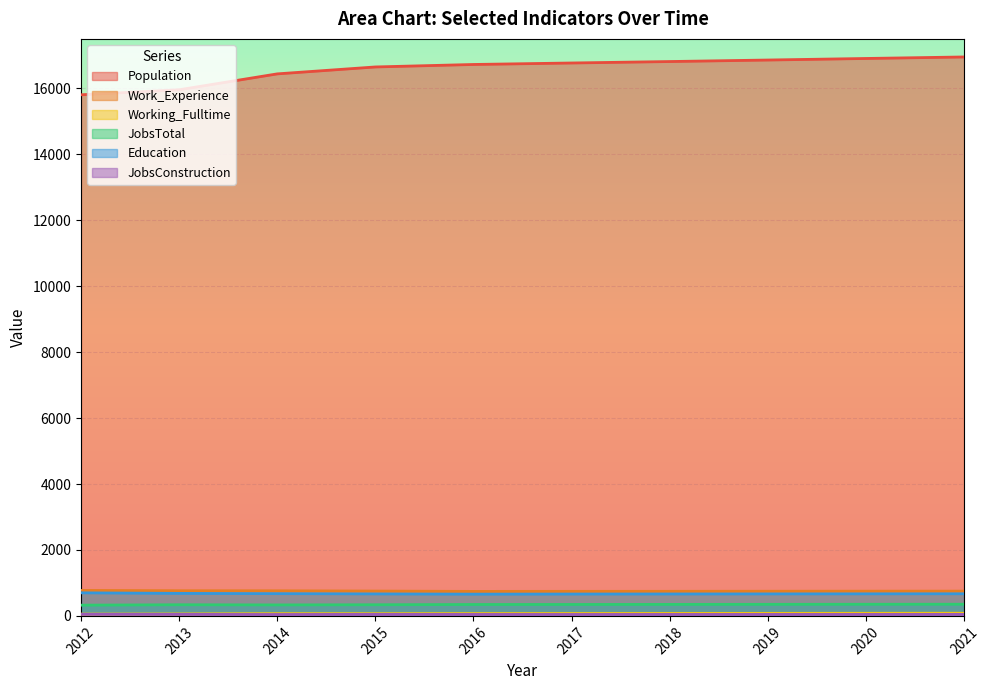

Reading left to right, list all the values displayed in this chart.

Population: 15805	15957	16439	16649	16724	16769	16813	16859	16906	16952
Work_Experience: 773	763	761	753	743	745	746	748	750	751
Working_Fulltime: 55	60	69	68	71	73	75	77	79	81
JobsTotal: 326	338	333	338	346	347	349	351	353	354
Education: 700	683	675	667	660	663	665	667	669	671
JobsConstruction: 49	47	43	47	45	44	45	45	45	46